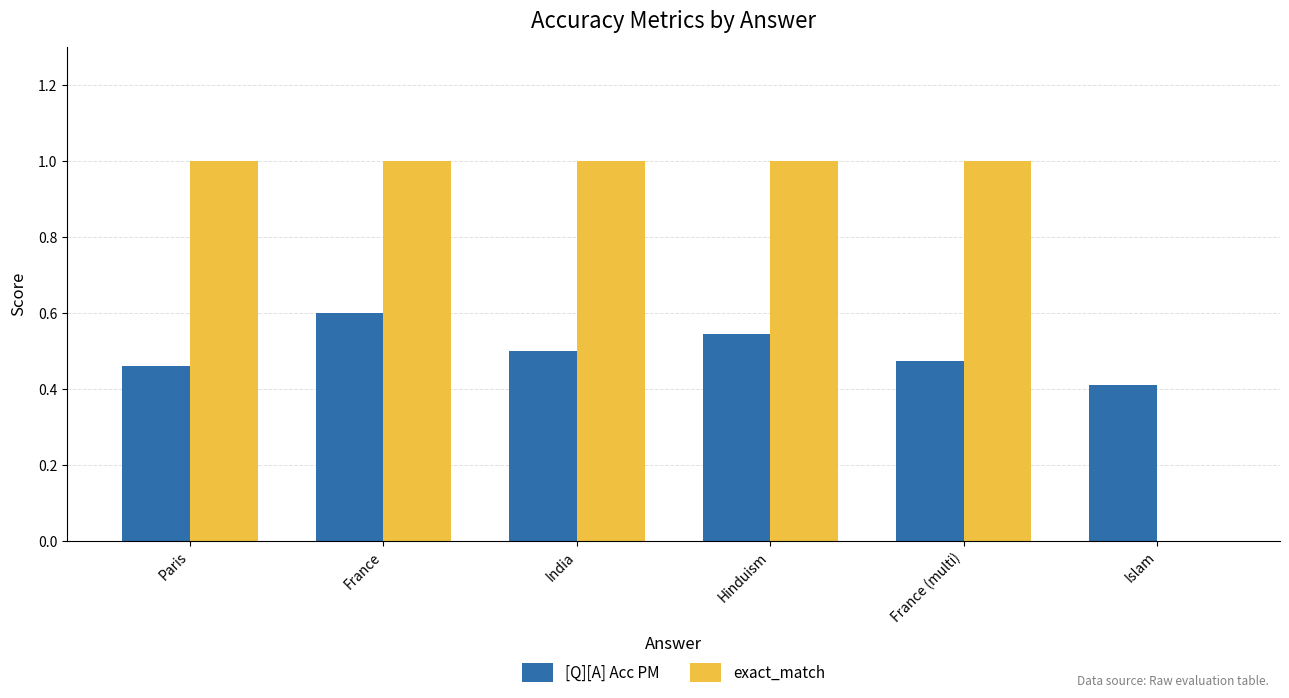

Which series has the largest total across all categories?

exact_match